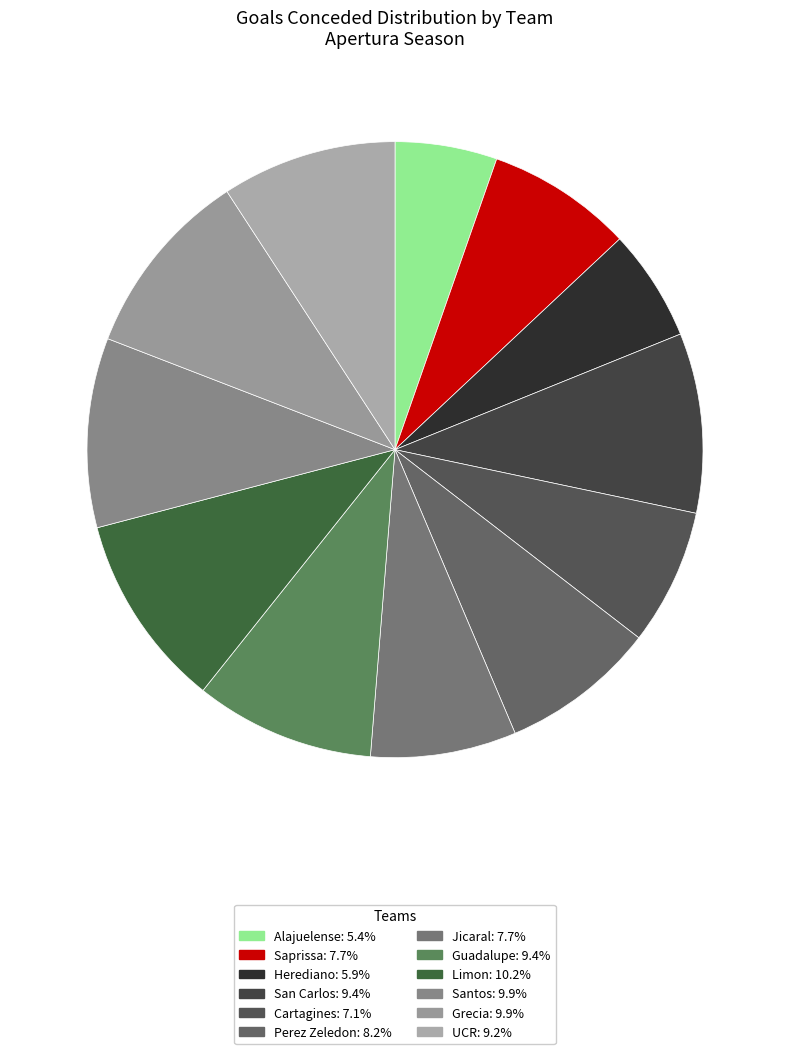

To the nearest percent, what is the difference between the Jicaral and Grecia slice percentages?

2%